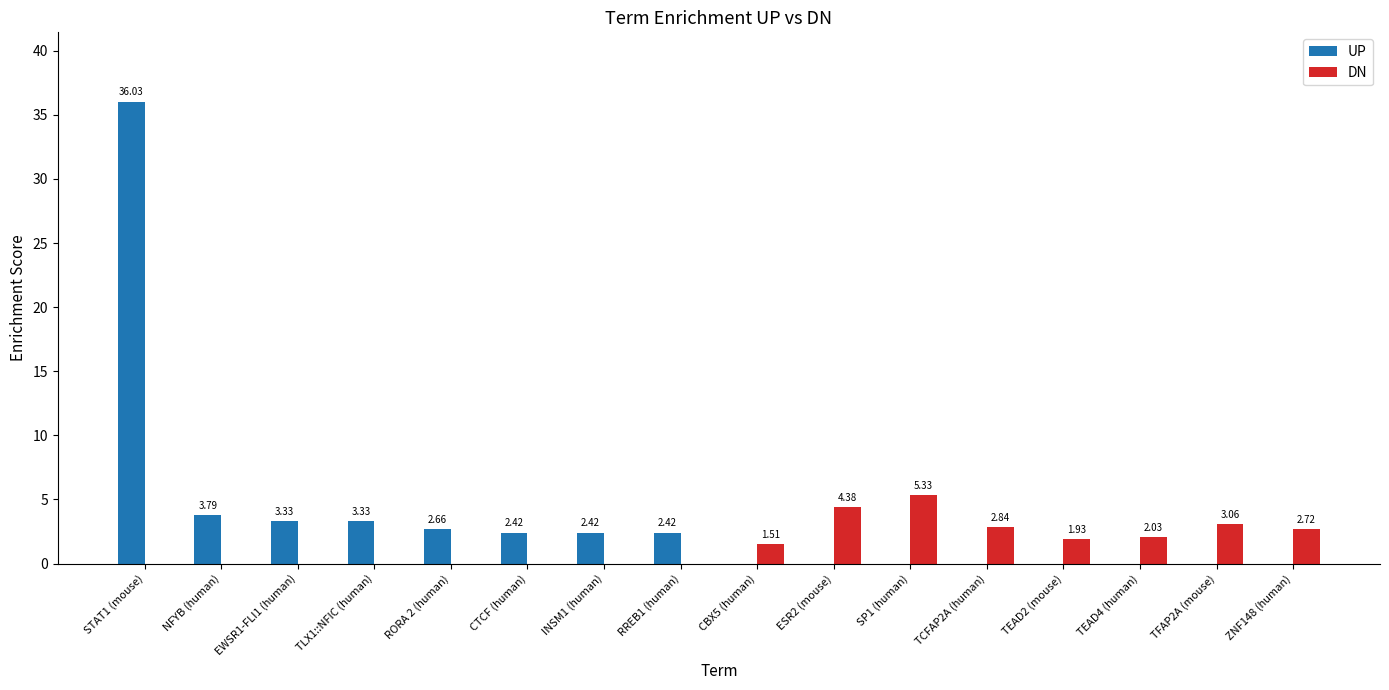

Which series has the largest total across all categories?

UP